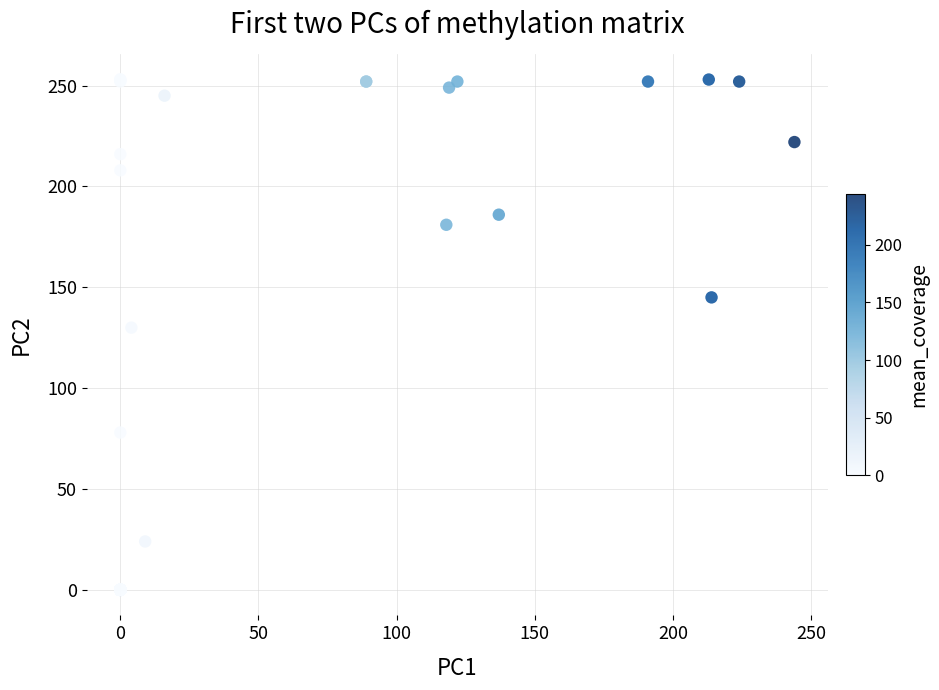

What Y value in the scatter plot is closest to 126?

130